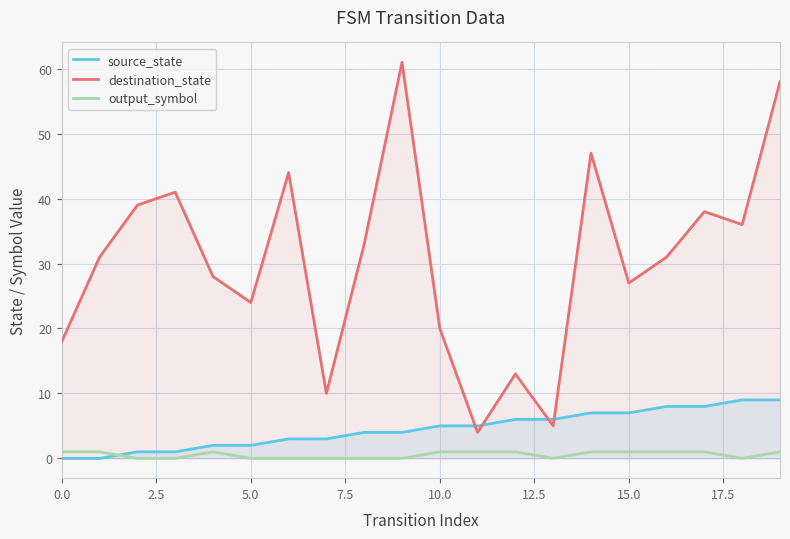

Rank the series by their maximum value, from highest to lowest.

destination_state, source_state, output_symbol